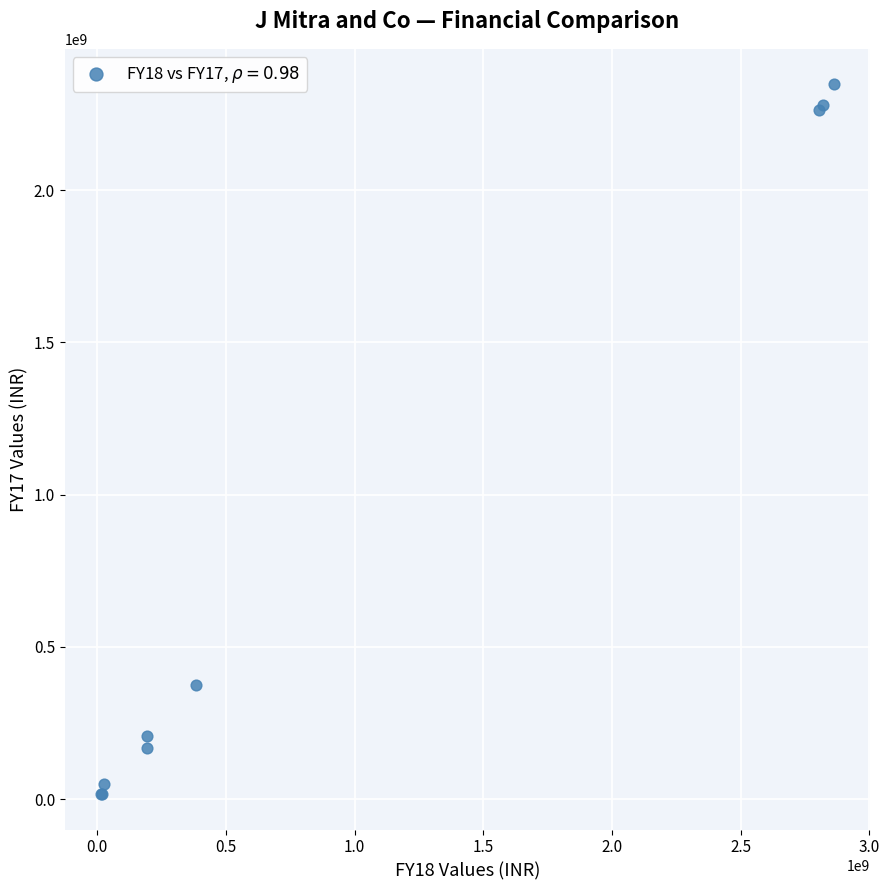

What Y value in the scatter plot is closest to 1181882569?

375367318.5